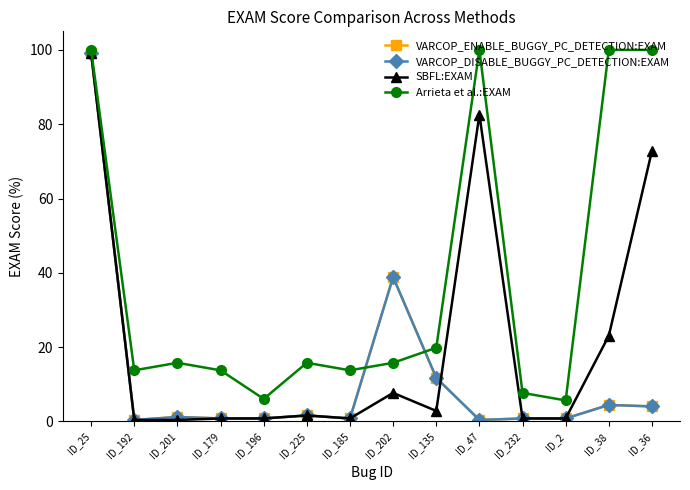

Is this an area chart (filled region under the line)?

No